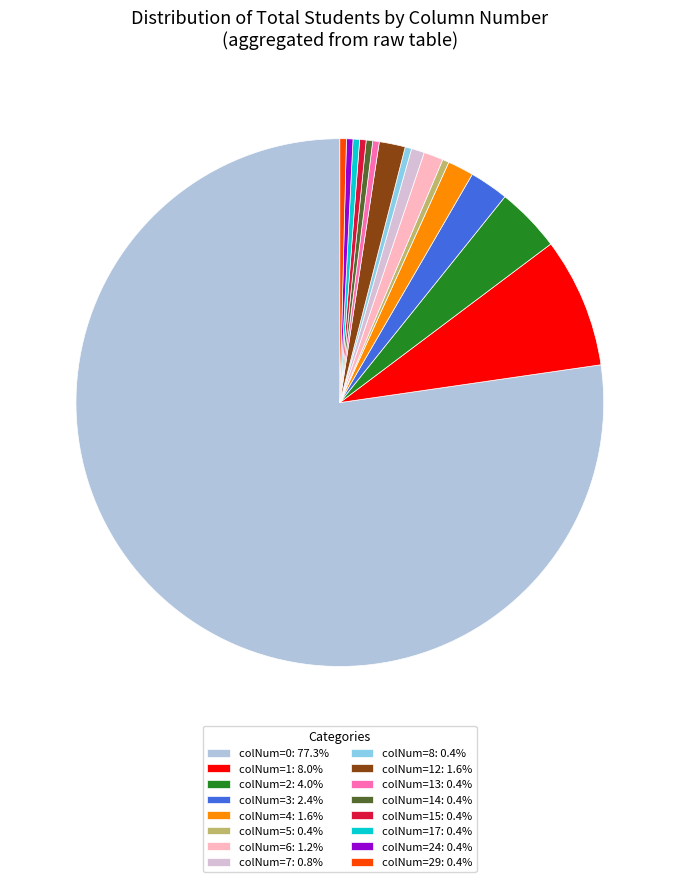

Is there a majority slice in this chart?

Yes